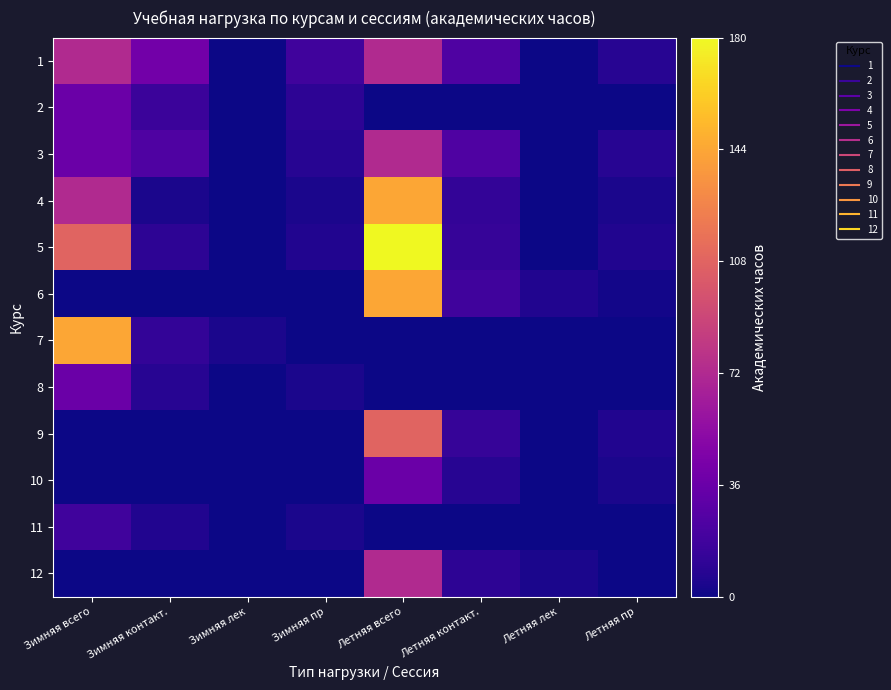

At which category is the sum across all series the highest?

Летняя всего